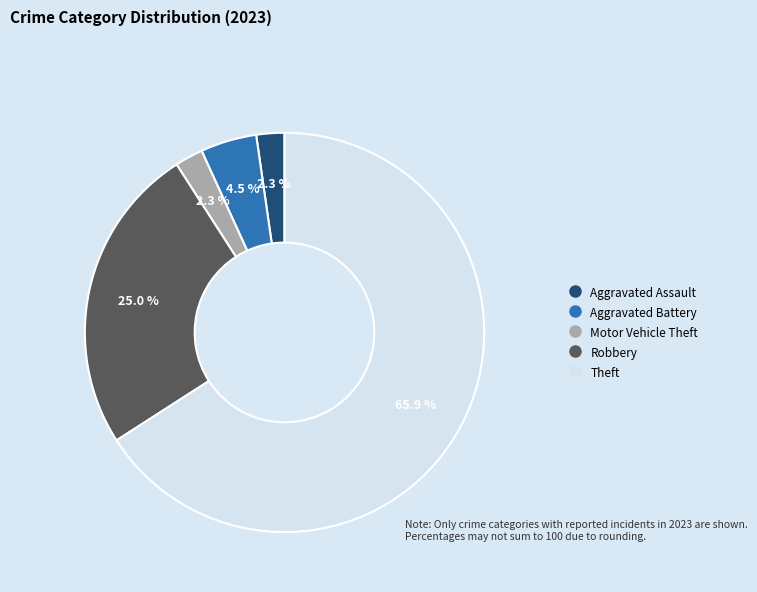

Is there any slice that represents more than half of the pie?

Yes